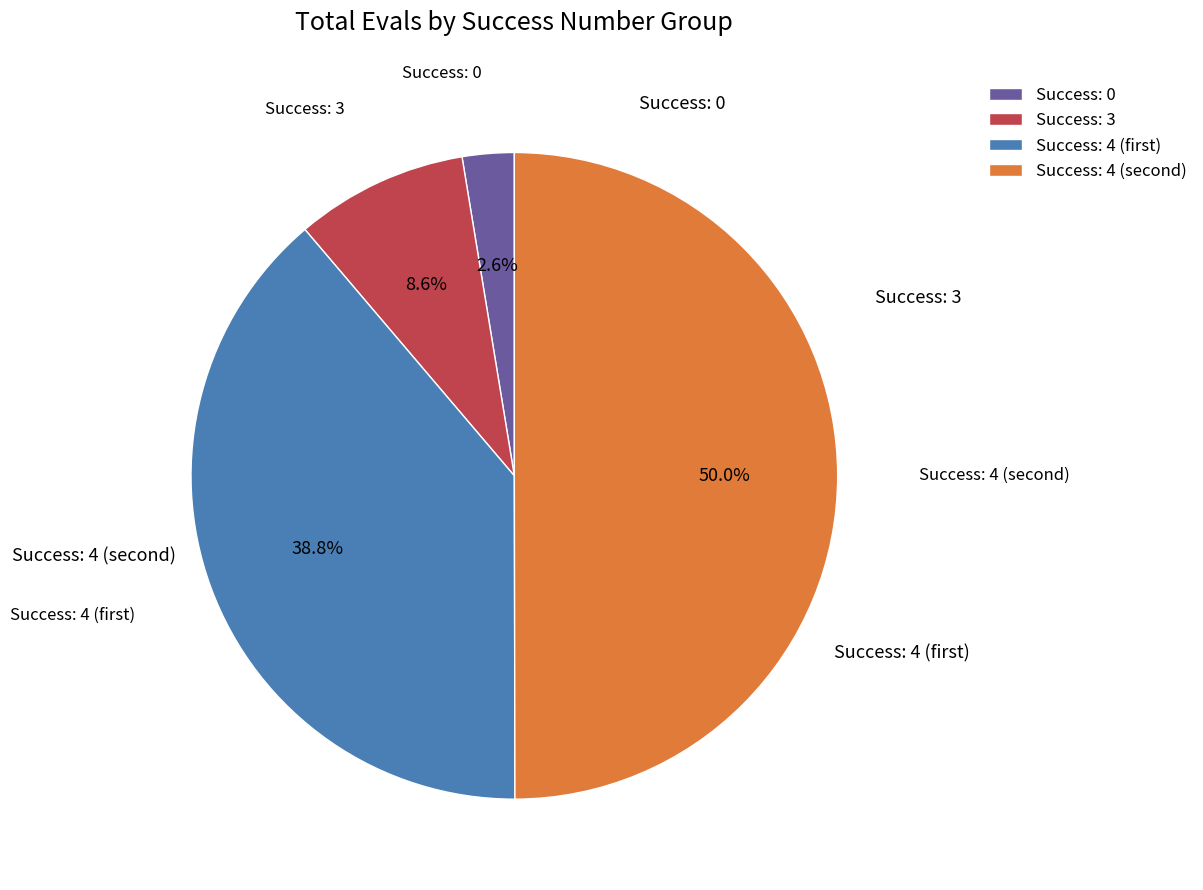

Which slice is the largest?

Success: 4 (second)